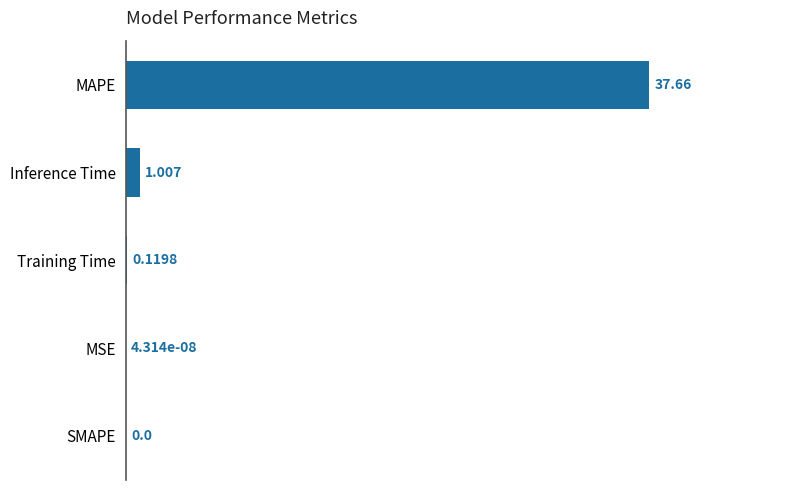

What is the greatest value displayed?

37.7